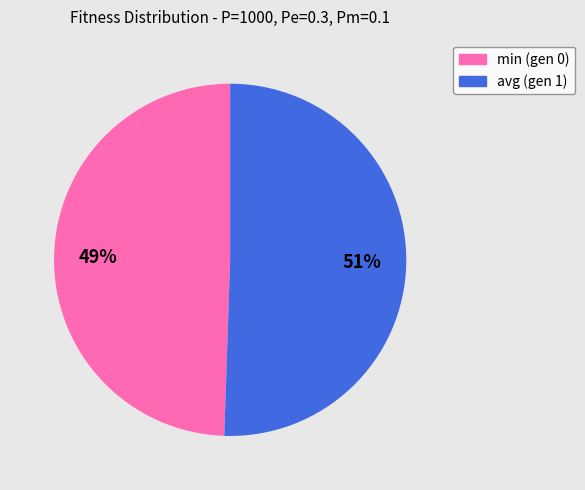

To the nearest percent, what is the combined percentage of avg (gen 1) and min (gen 0)?

100%